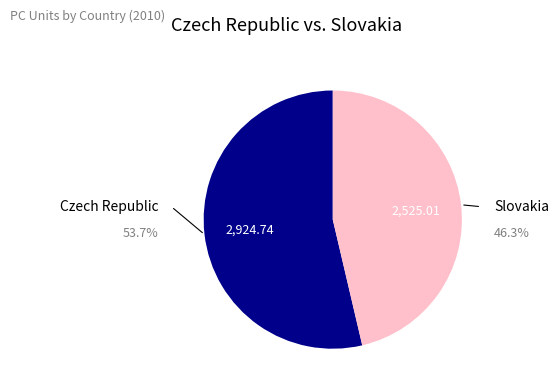

The Slovakia slice represents 33% of the pie. True or false?

False